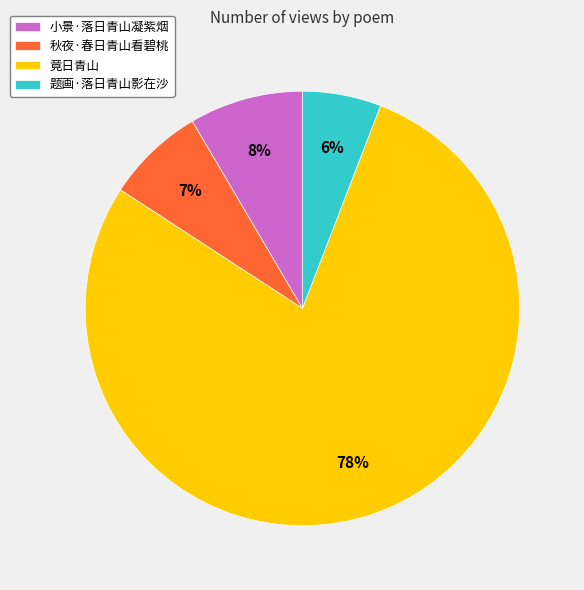

Which slice is the largest?

竟日青山